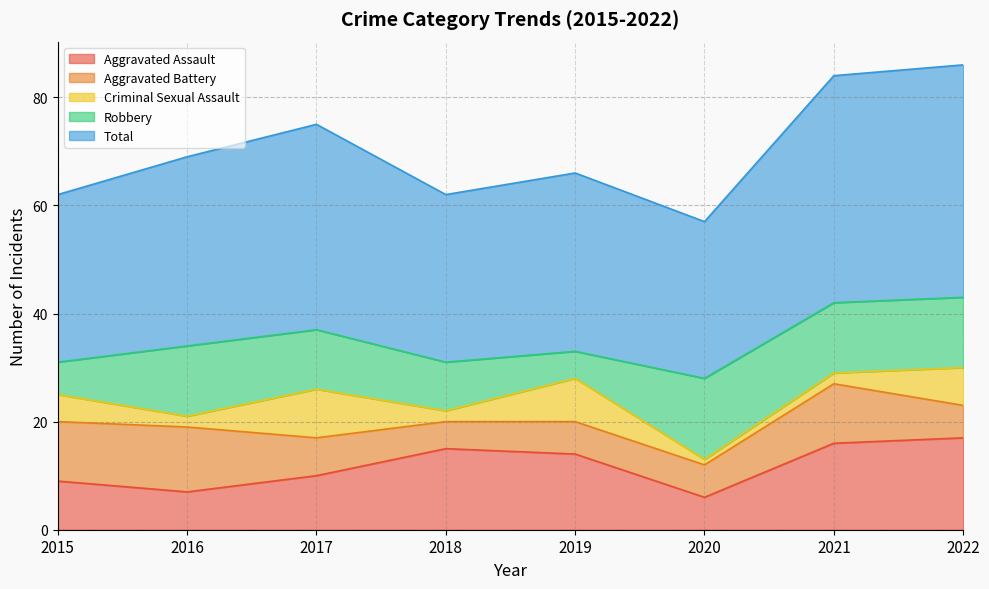

True or false: Total and Aggravated Assault intersect in this chart.

False